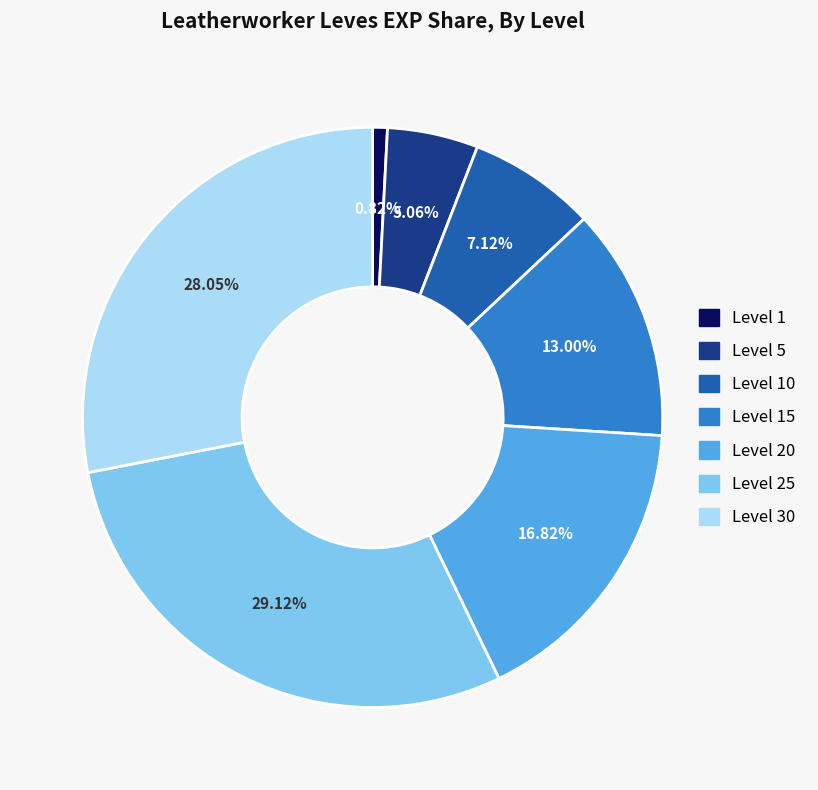

Does any single category account for the majority?

No